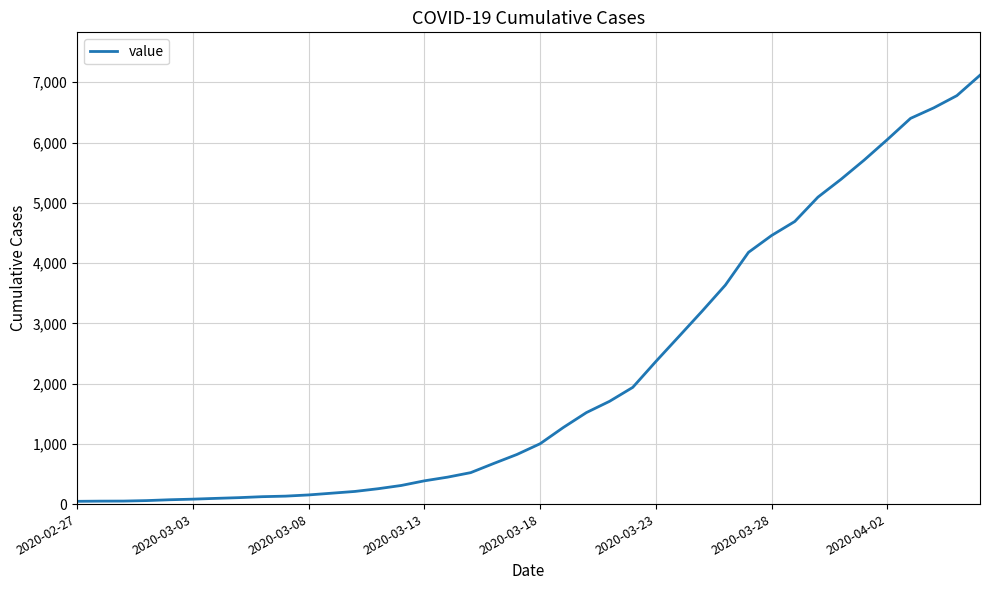

What is the greatest value displayed?

7117